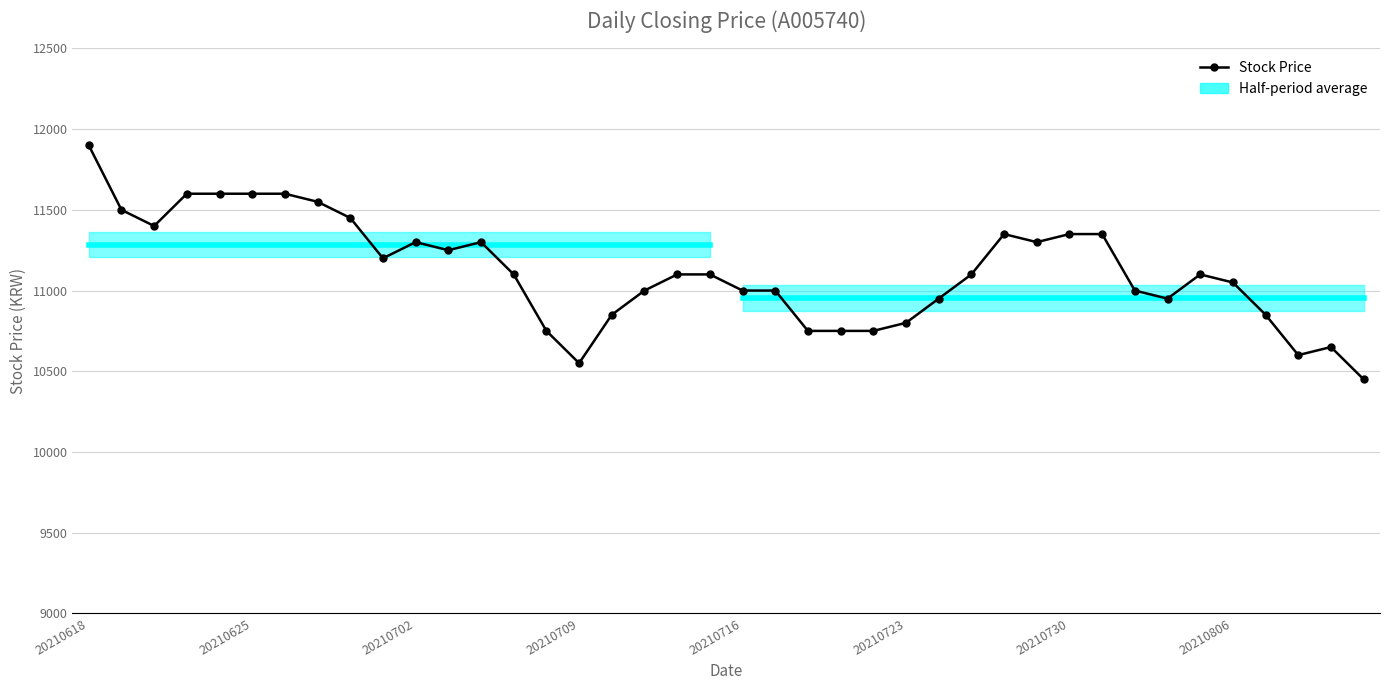

Count the number of categories in the chart.

40